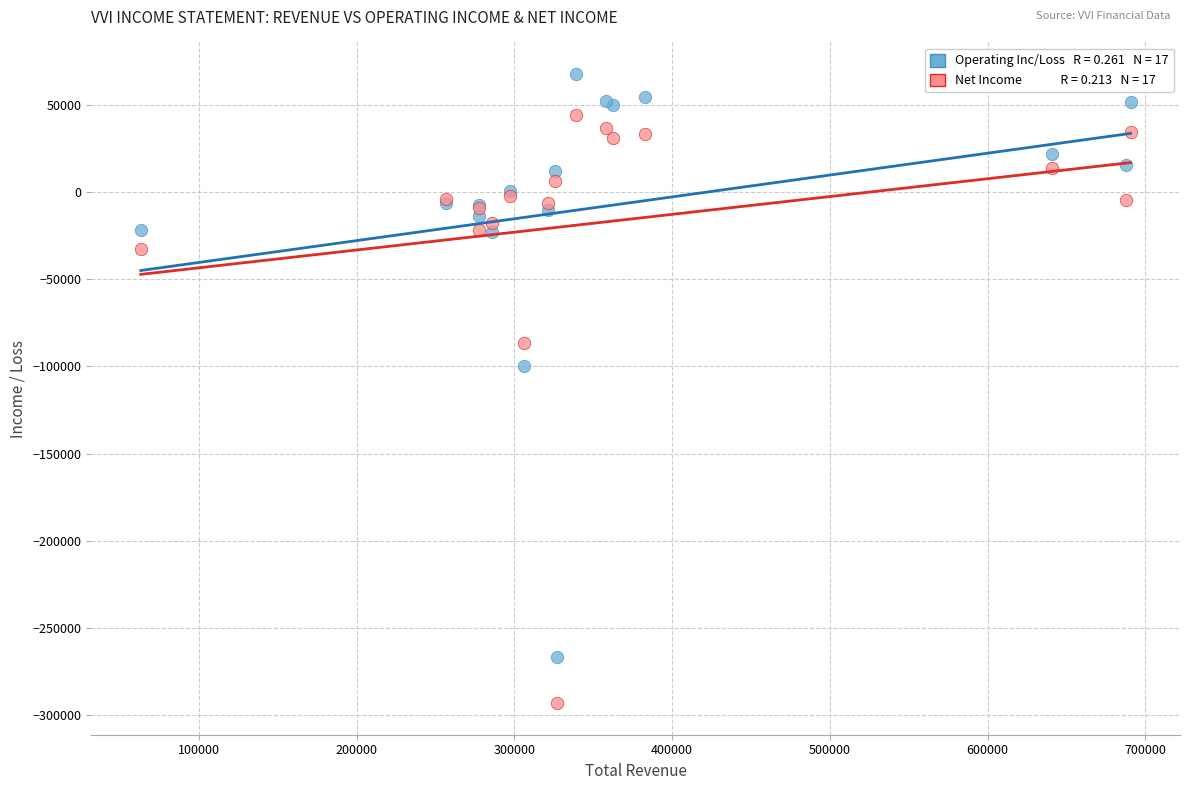

Across all series, what Y value is closest to -112700?

-99800